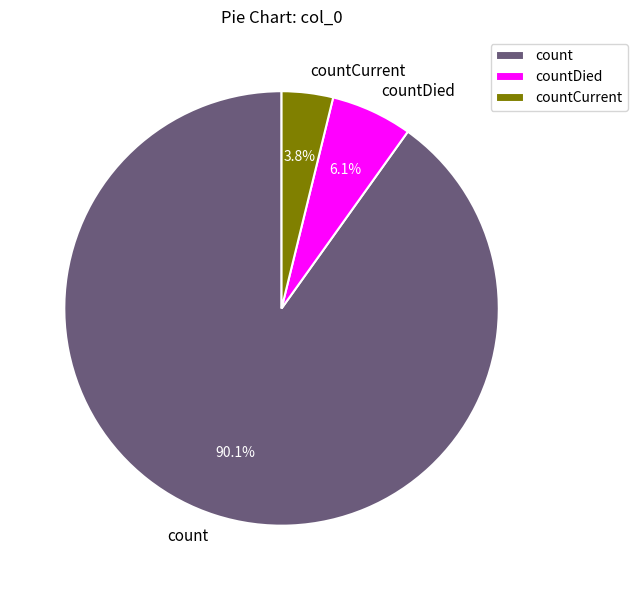

Combined, what portion of the pie is count and countDied?

96.2%